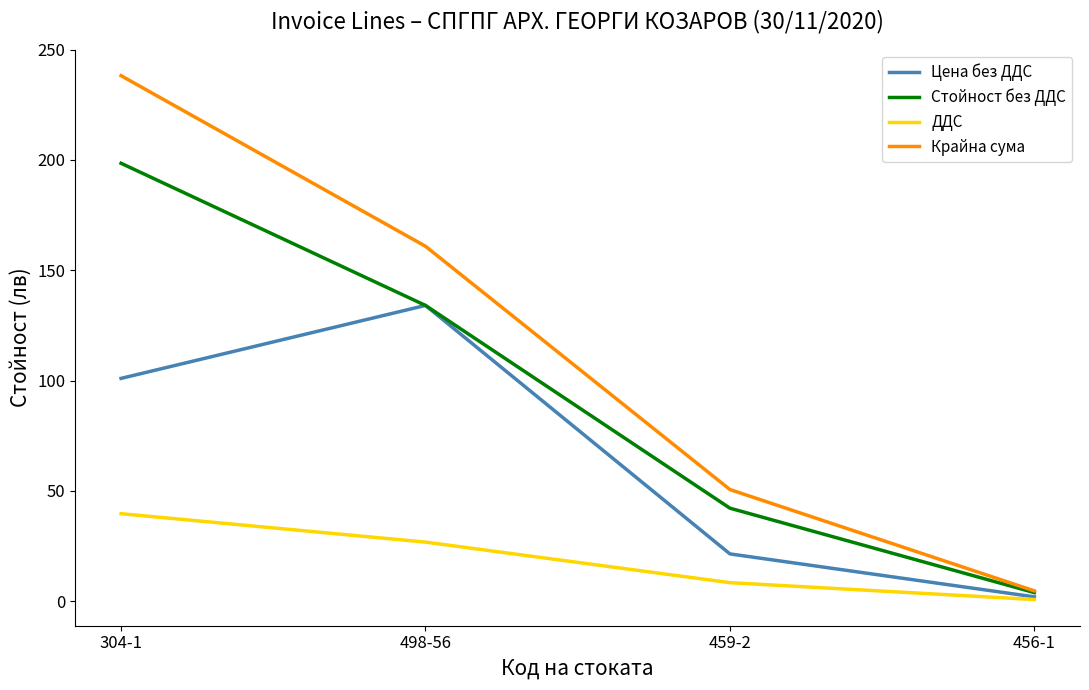

The Цена без ДДС series shows 190.7 at 498-56. True or false?

False